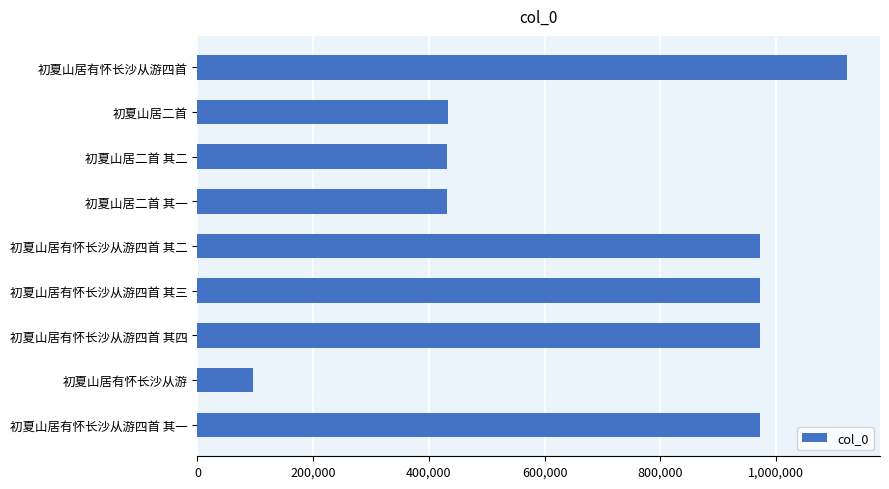

What is the difference between the second highest and minimum values?

877020